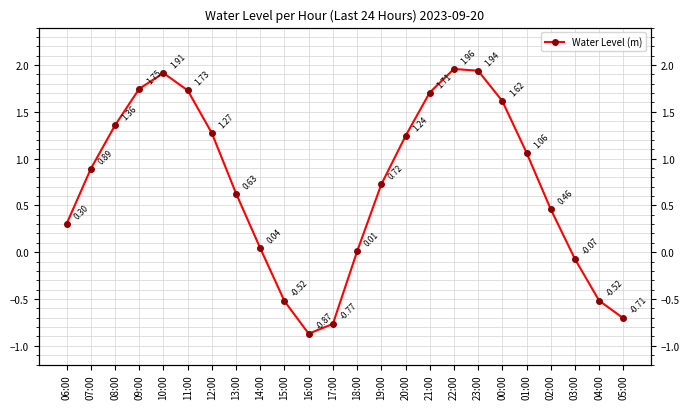

What is the change in value from 00:00 to 02:00?

-1.2